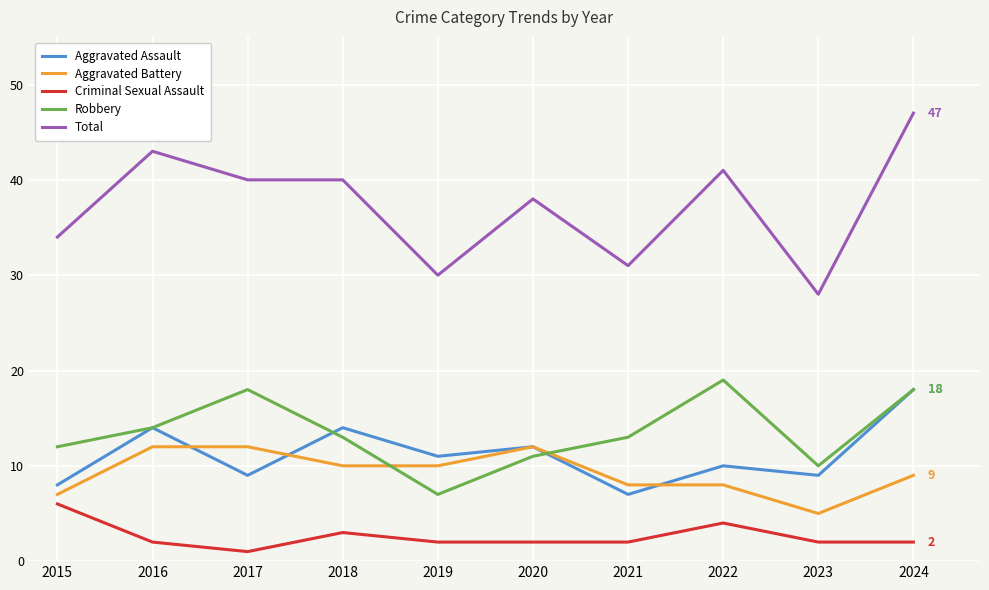

Does the chart have visible grid lines?

Yes